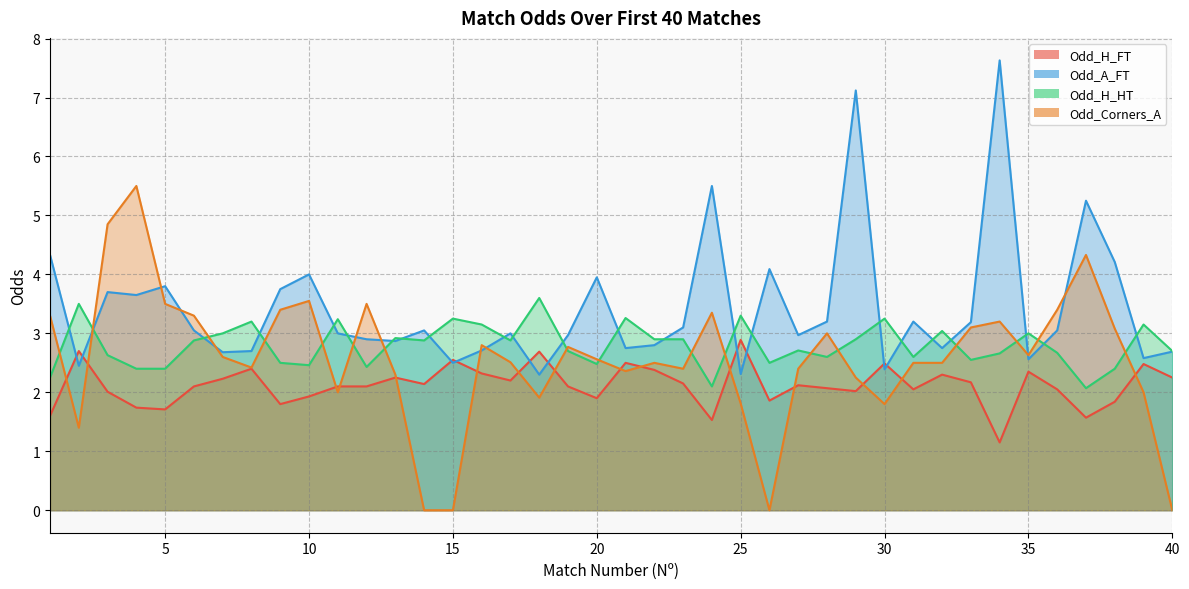

Between which two adjacent categories do Odd_H_HT and Odd_A_FT first intersect?

1 and 2